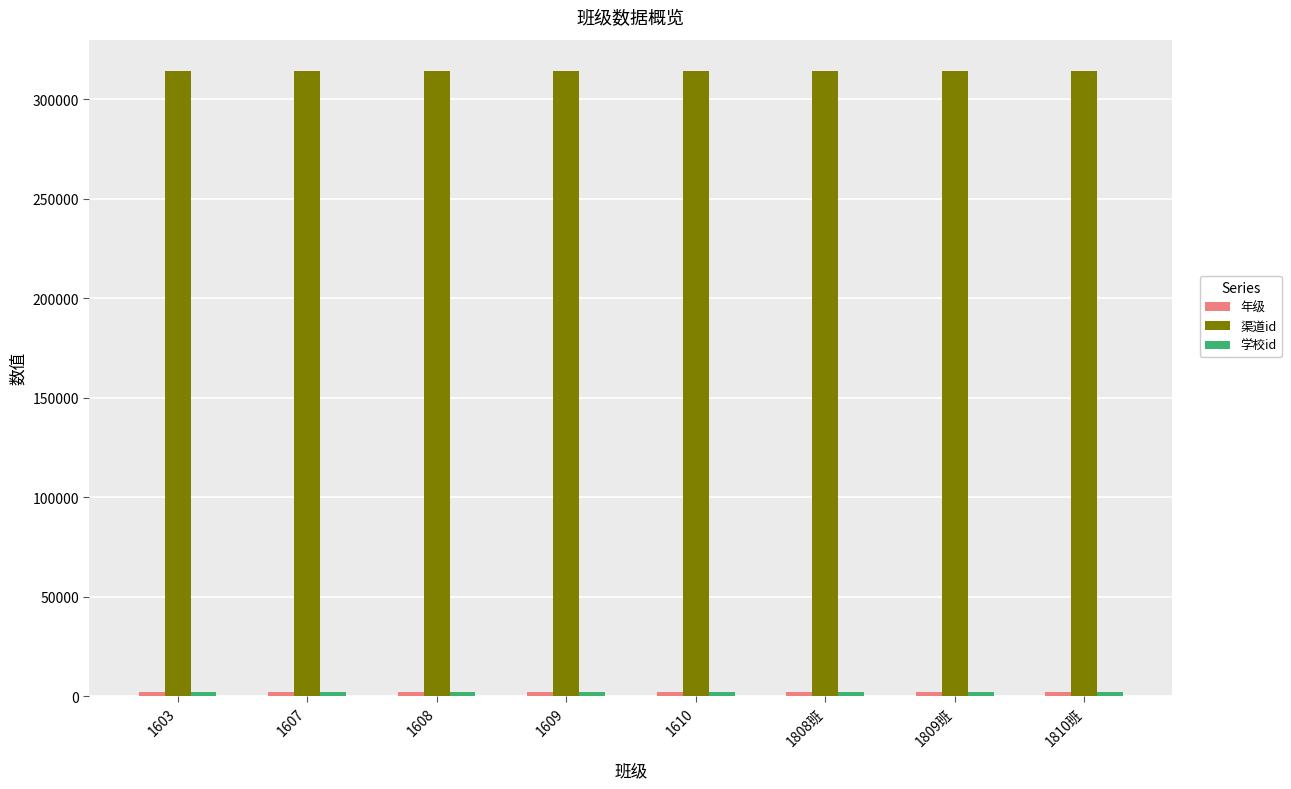

The value of 渠道id at 1609 is 503120. True or false?

False